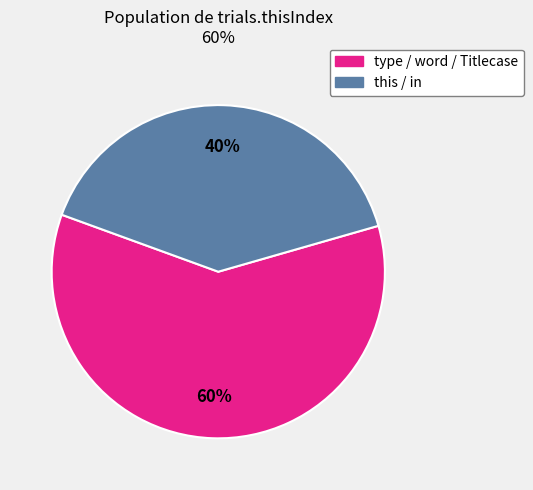

Is there any slice that represents more than half of the pie?

Yes